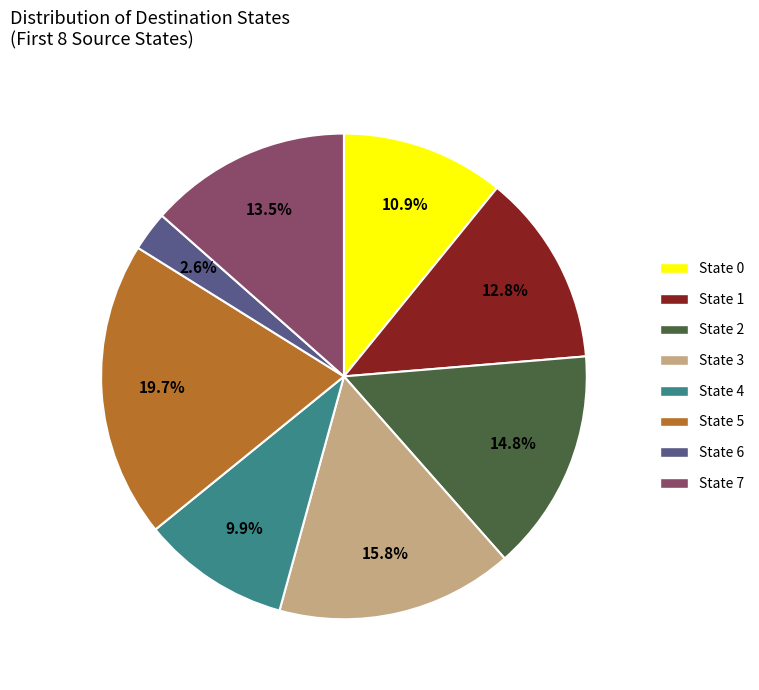

Approximately how many times larger is the value at State 2 compared to State 0?

1.4